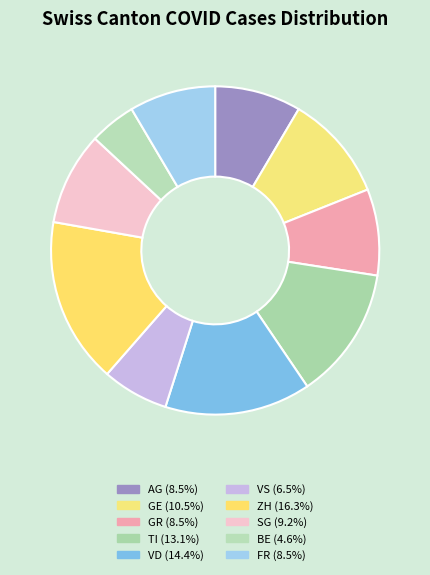

Count the number of slices in the pie.

10